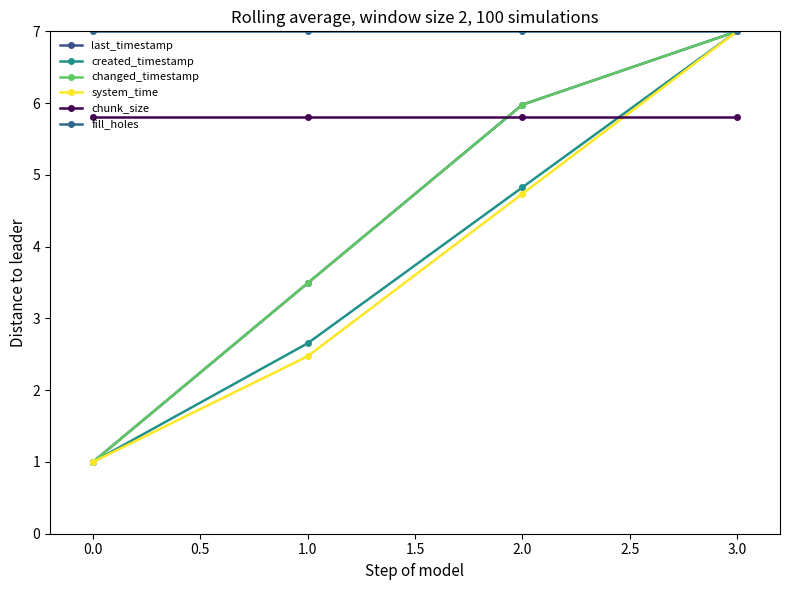

Reading left to right, transcribe all the data shown in this chart.

last_timestamp: 1.0	3.5	6.0	7.0
created_timestamp: 1.0	2.7	4.8	7.0
changed_timestamp: 1.0	3.5	6.0	7.0
system_time: 1.0	2.5	4.7	7.0
chunk_size: 5.8	5.8	5.8	5.8
fill_holes: 7.0	7.0	7.0	7.0